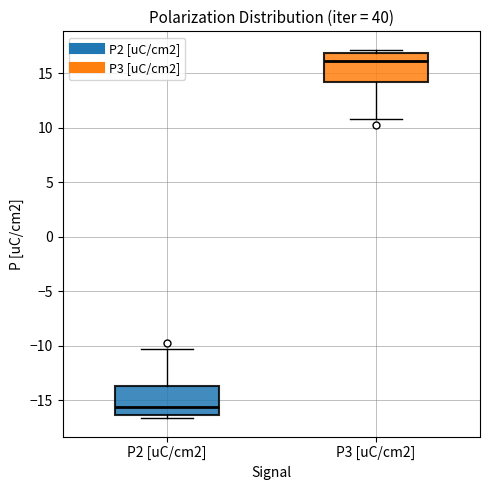

Reading left to right, read every box against the y-axis: the position of its median line, the range the box covers, and the ends of its whiskers. The values are not printed on the chart, so give them approximately, as read against the axis.

P2 [uC/cm2]: median -15.5, box -16.5 to -13.5, whiskers -16.5 (just below the box's lower edge) to -10.5
P3 [uC/cm2]: median 16.0, box 14.0 to 17.0, whiskers 11.0 to 17.0 (just above the box's upper edge)